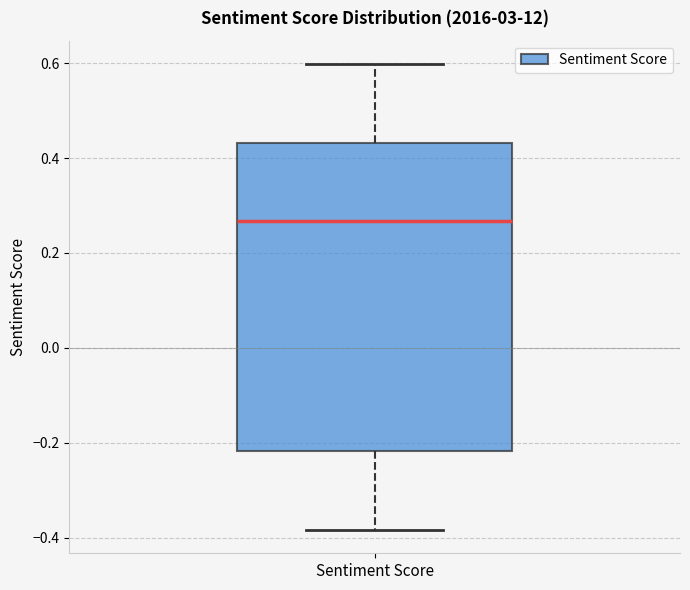

Where does the lower whisker of the box for Sentiment Score end on the y-axis? The values are not printed on the chart, so give them approximately, as read against the axis.

-0.38